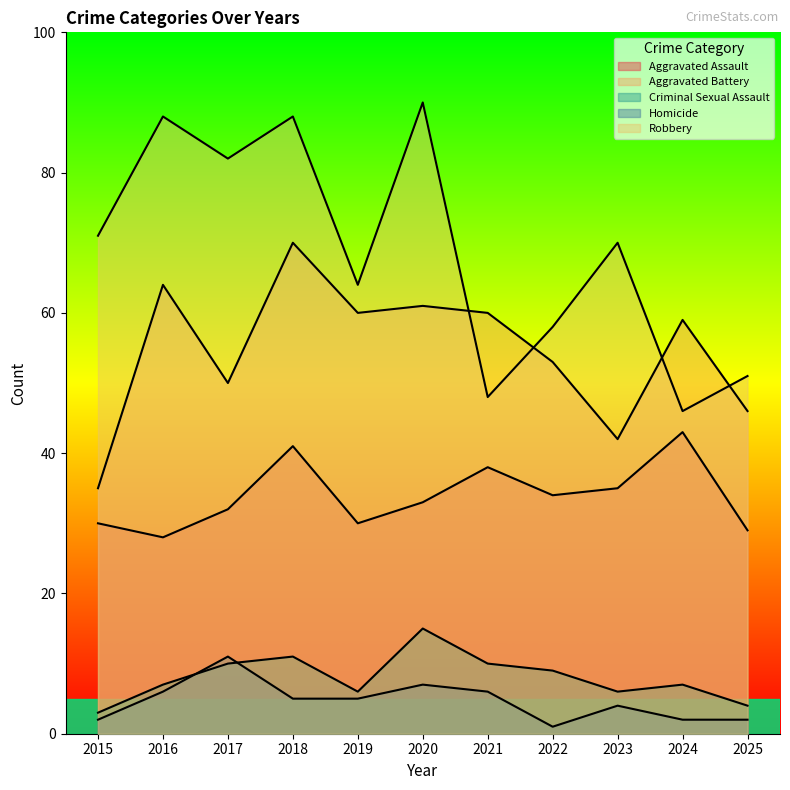

What is the average value of the Aggravated Assault series?

34